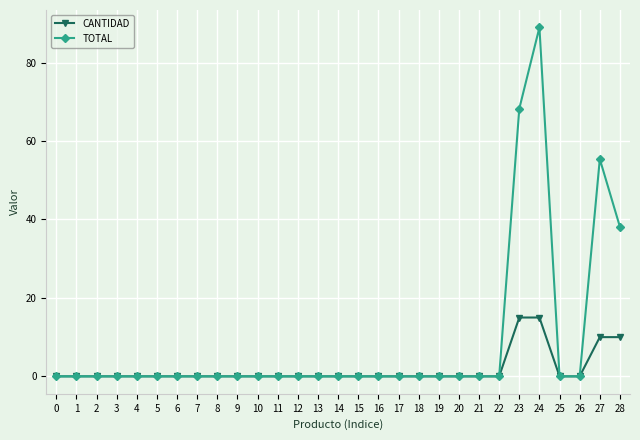

What is the average value of the TOTAL series?

8.6